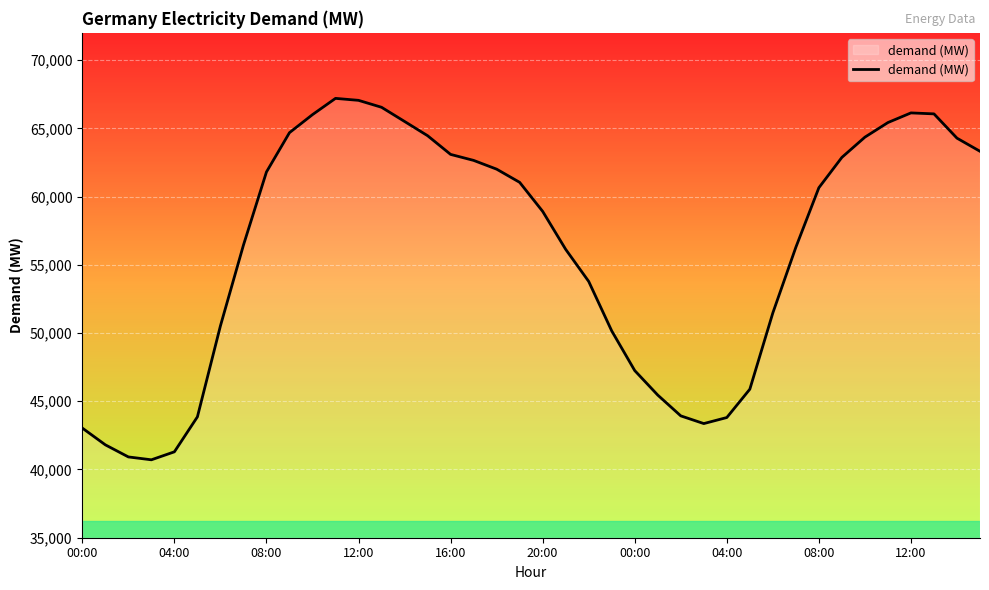

What is the difference between the maximum and second lowest values?

26276.5